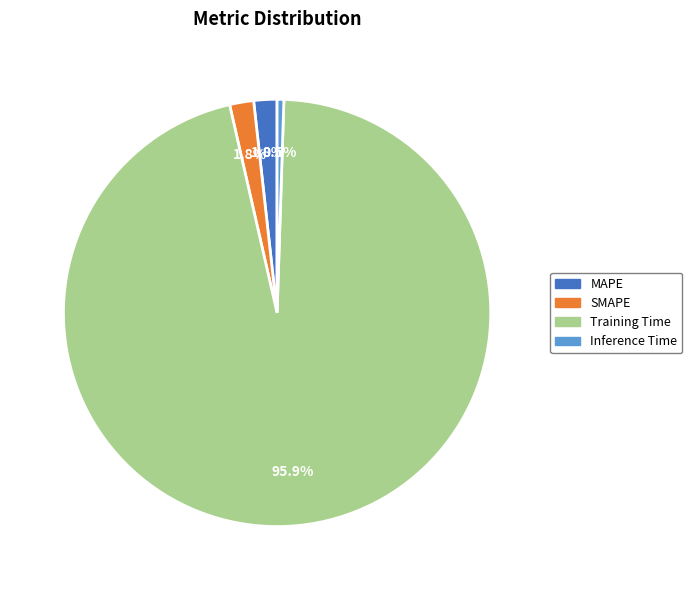

To the nearest percent, what portion does SMAPE represent?

2%